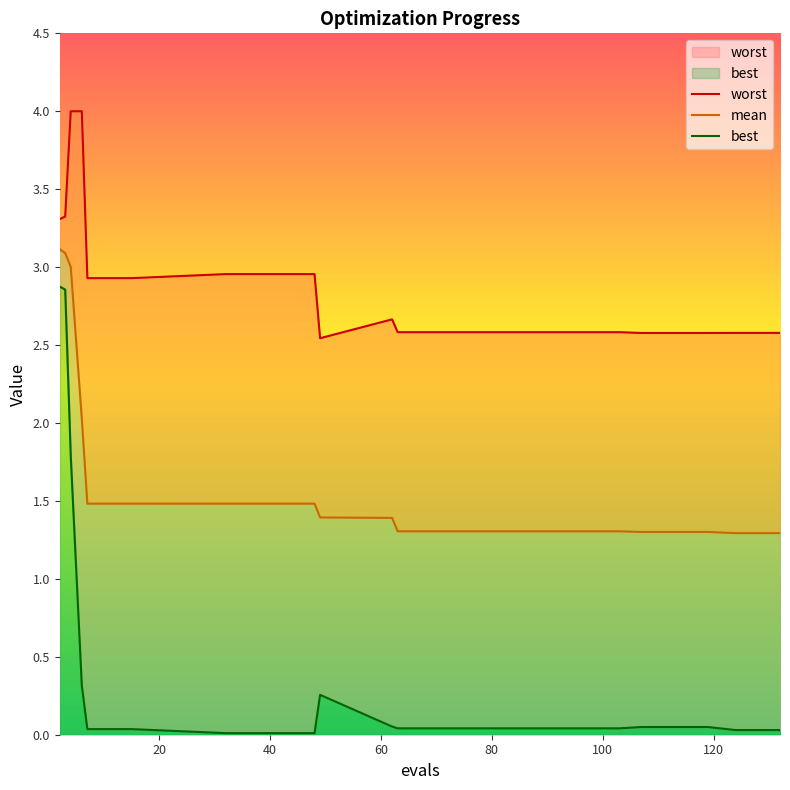

The best series shows 0.3 at 6. True or false?

True